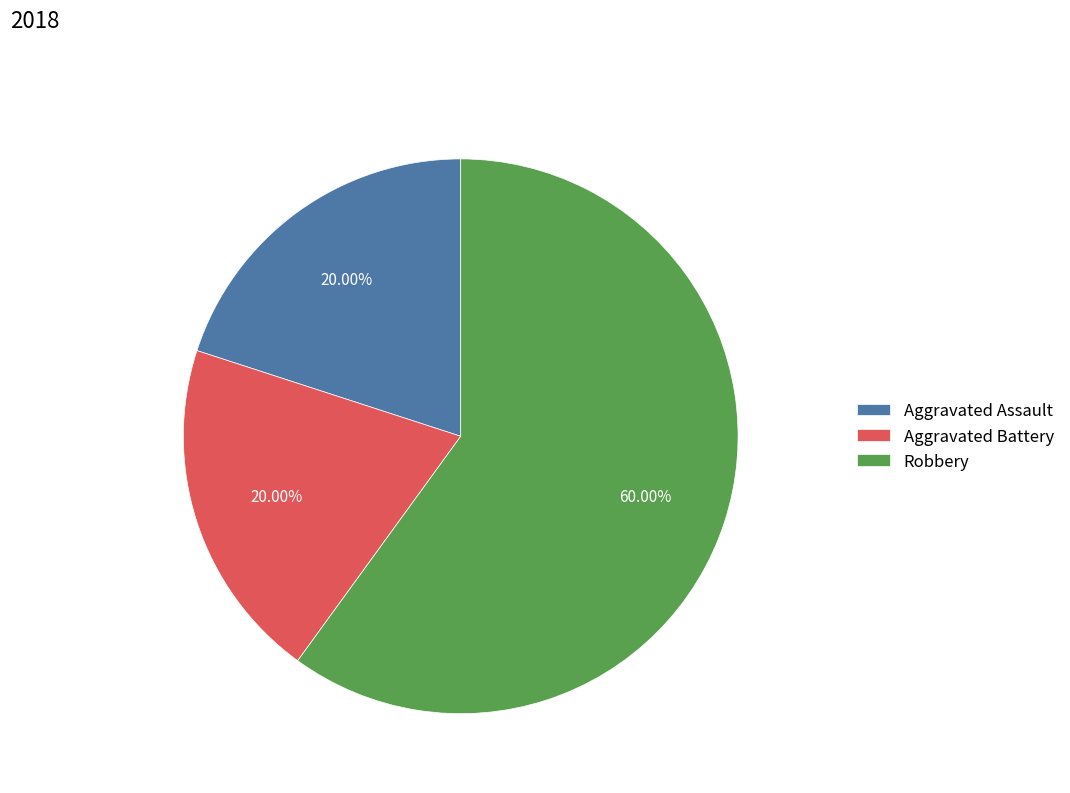

Count the number of slices in the pie.

3